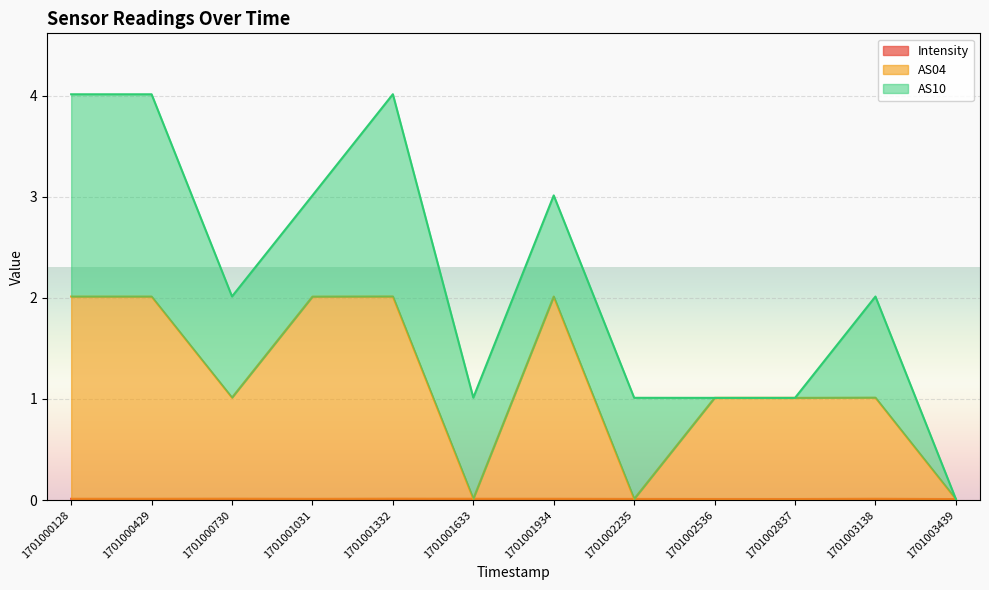

How many data points does each series have?

12